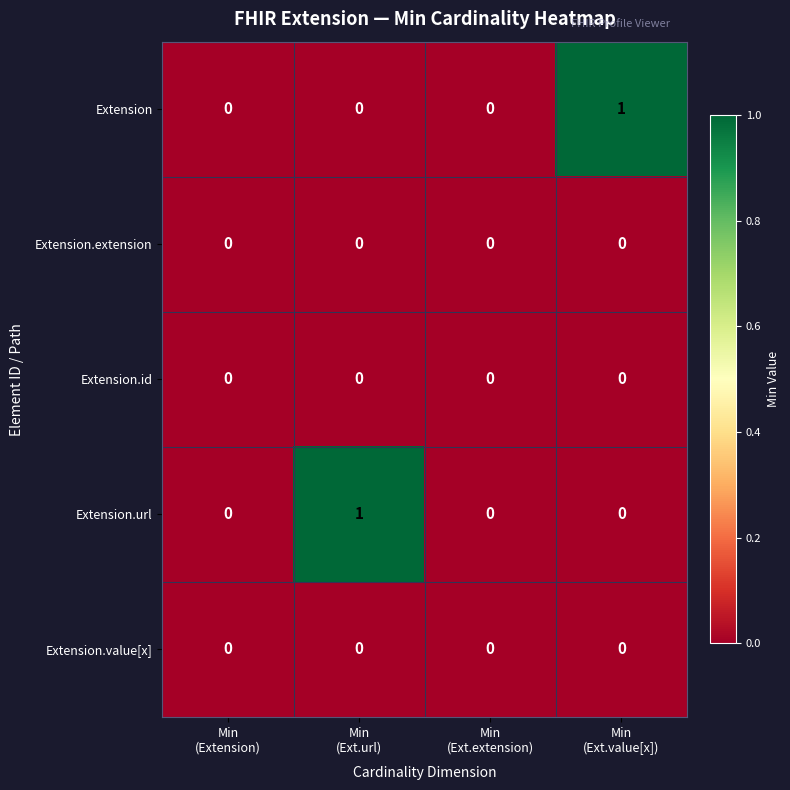

Reading left to right, extract all data points from this chart.

Extension: 0	0	0	1
Extension.extension: 0	0	0	0
Extension.id: 0	0	0	0
Extension.url: 0	1	0	0
Extension.value[x]: 0	0	0	0